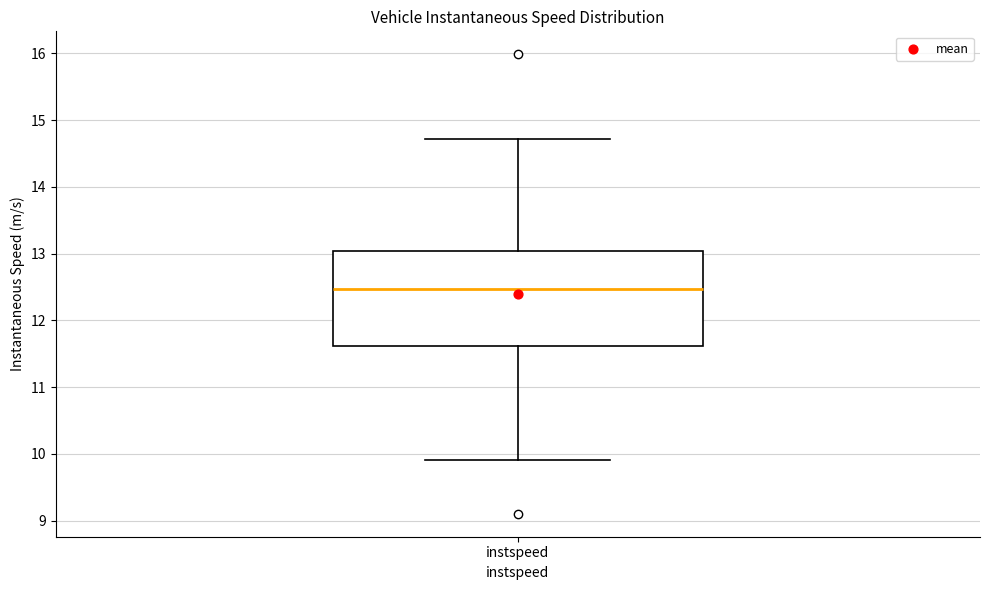

Where does the lower whisker of the box for instspeed end on the y-axis? The values are not printed on the chart, so give them approximately, as read against the axis.

9.9